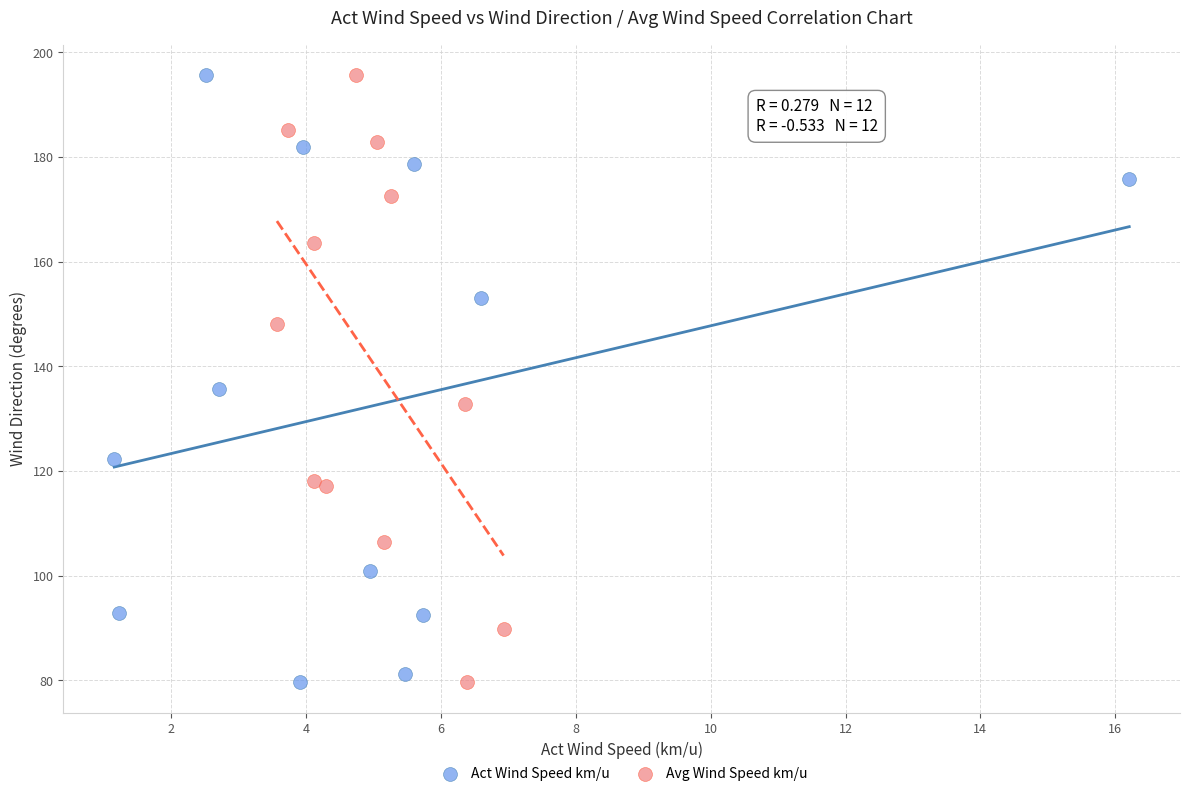

What are all the series names shown in the legend?

Act Wind Speed km/u, Avg Wind Speed km/u